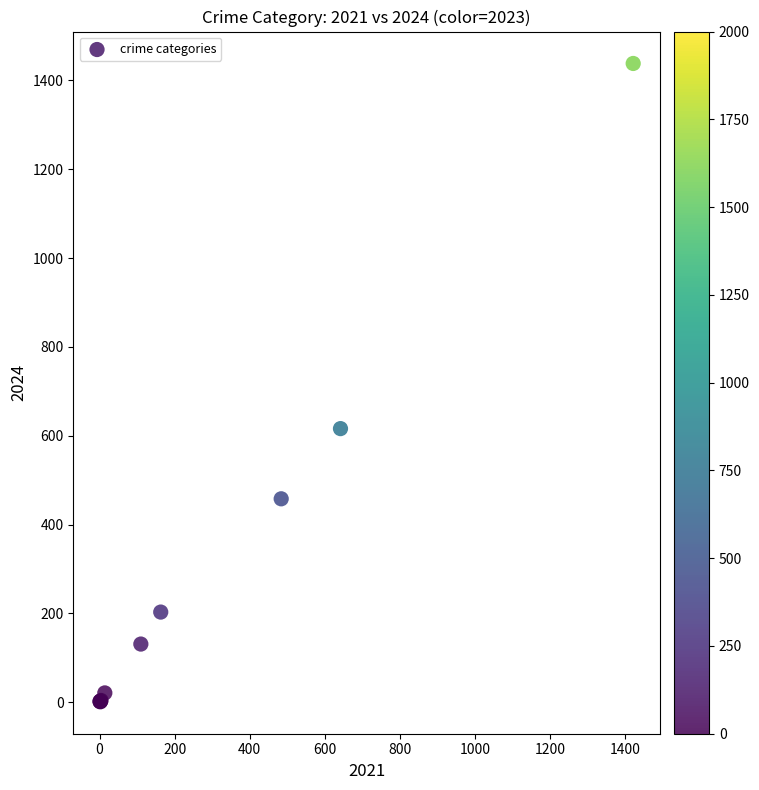

What Y value in the scatter plot is closest to 719?

616